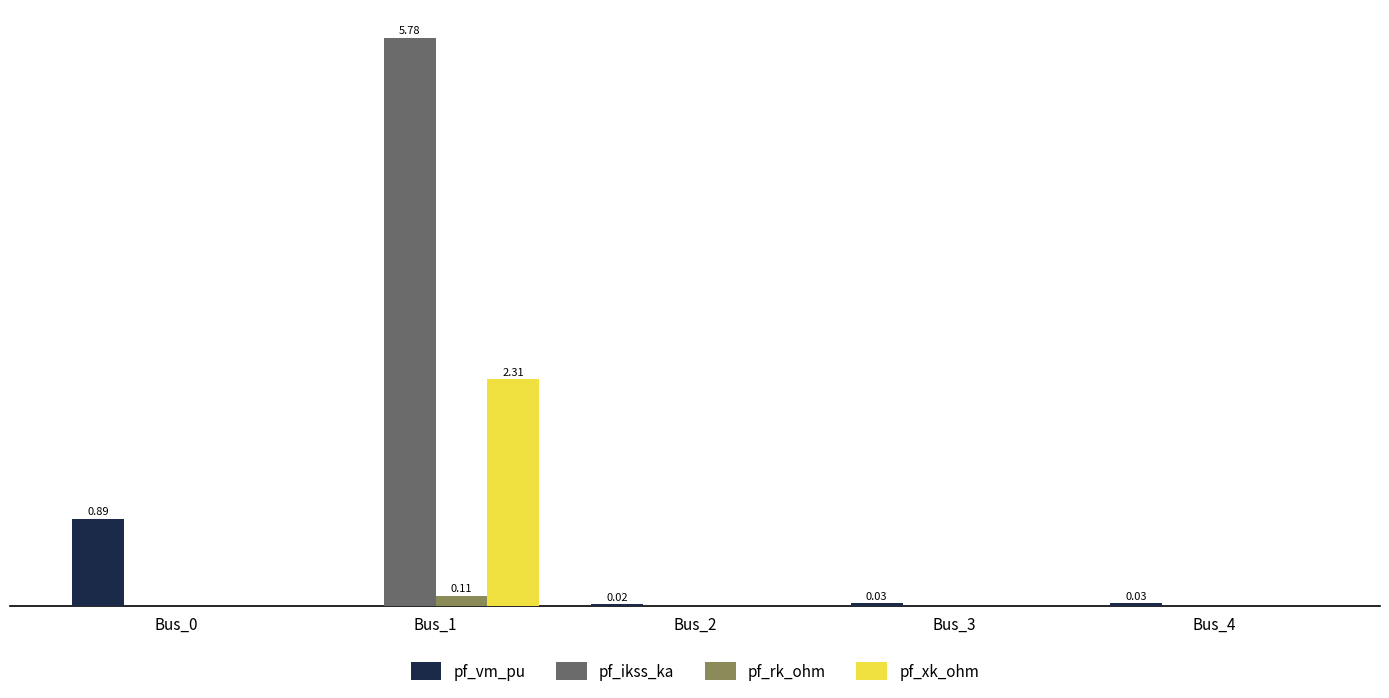

What are all the series names shown in the legend?

pf_vm_pu, pf_ikss_ka, pf_rk_ohm, pf_xk_ohm